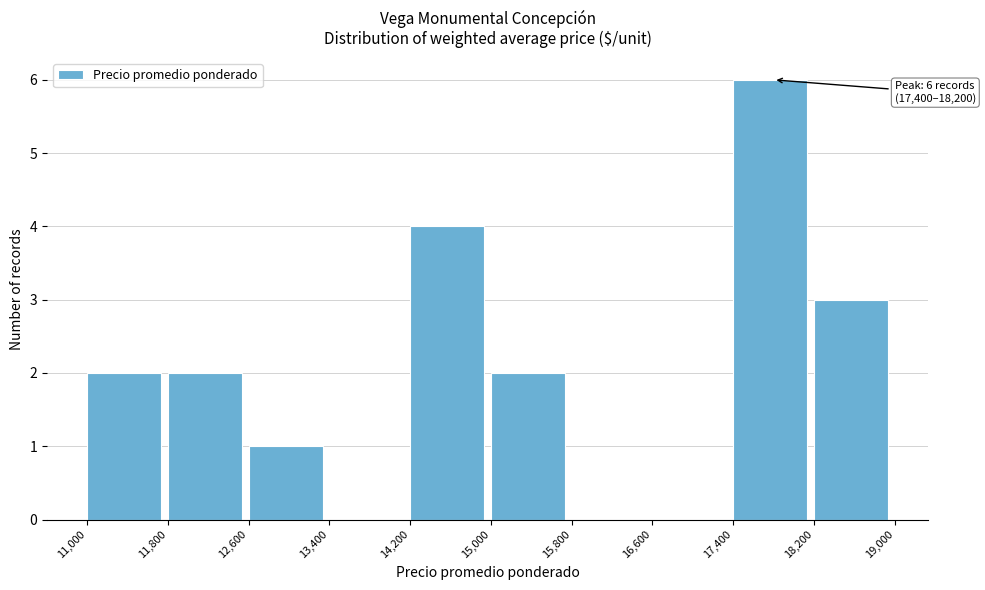

Which range on the x-axis has the tallest bar?

17,400 to 18,200